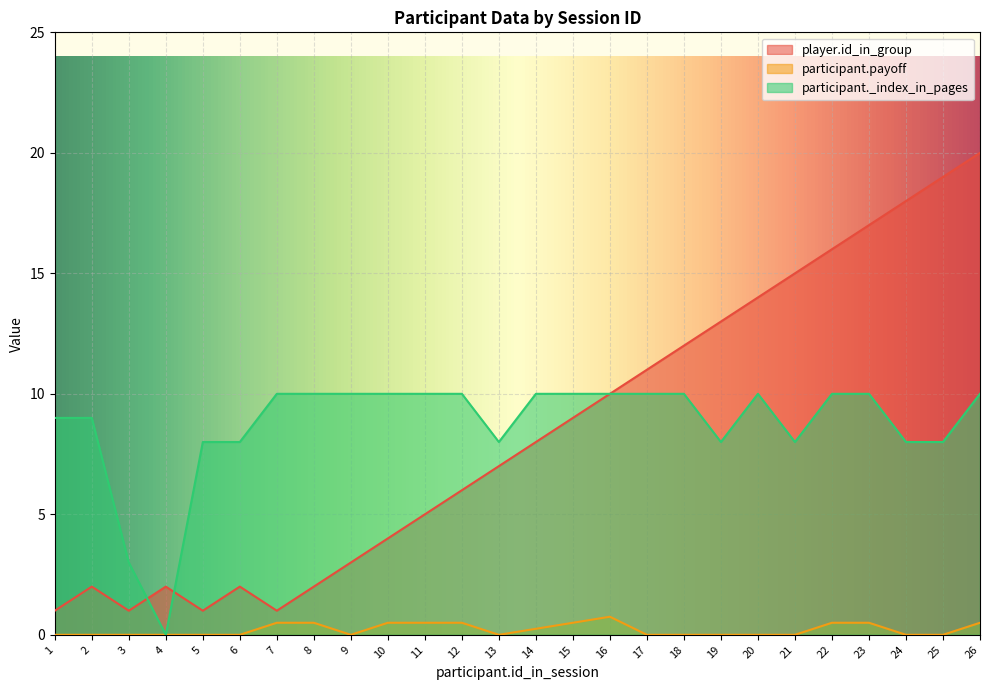

Is it true that participant.payoff equals 0.0 at 9?

True